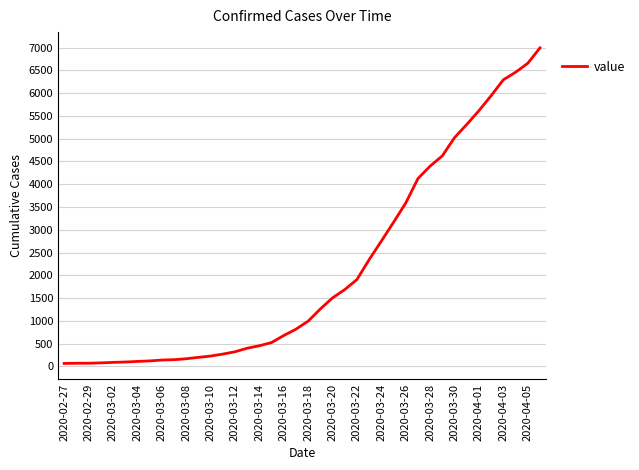

What is the greatest value displayed?

6995